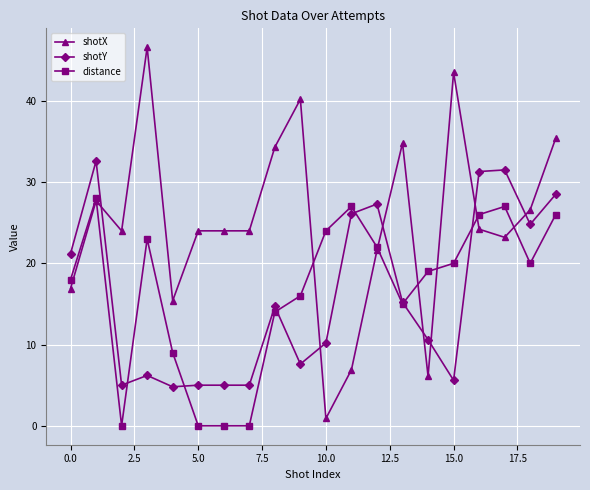

What is the greatest value displayed?

46.6